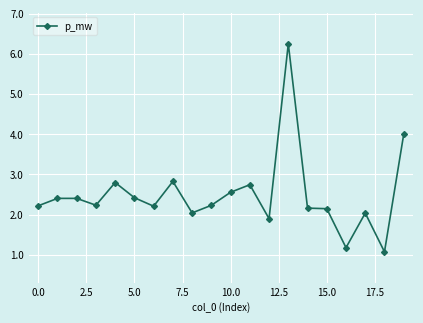

Is this an area chart (filled region under the line)?

No